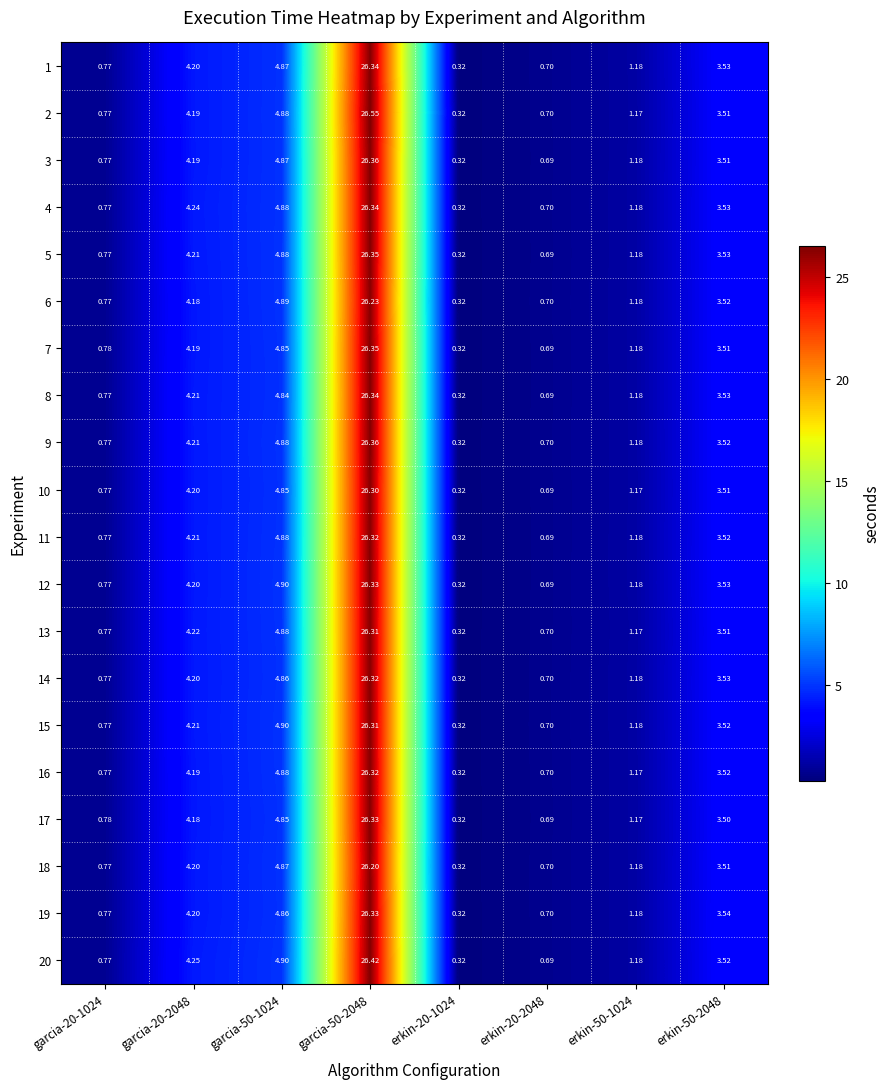

Is the value of 10 at erkin-50-1024 greater than the value of 14 at erkin-20-2048?

Yes